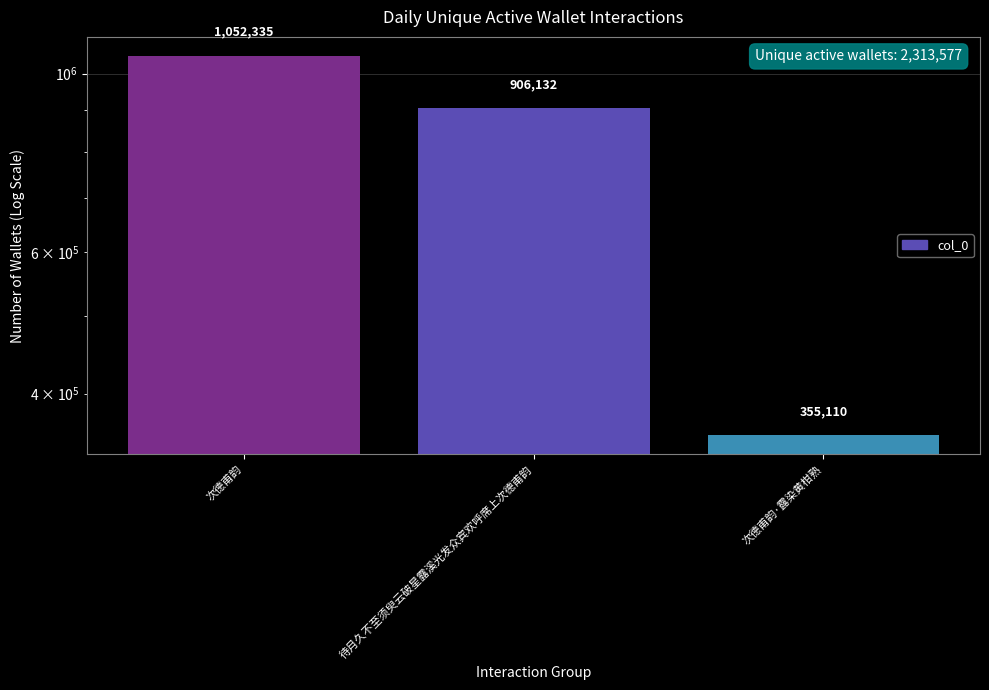

What is the ratio of the value at 次德甫韵·露染黄柑熟 to the value at 次德甫韵?

0.3